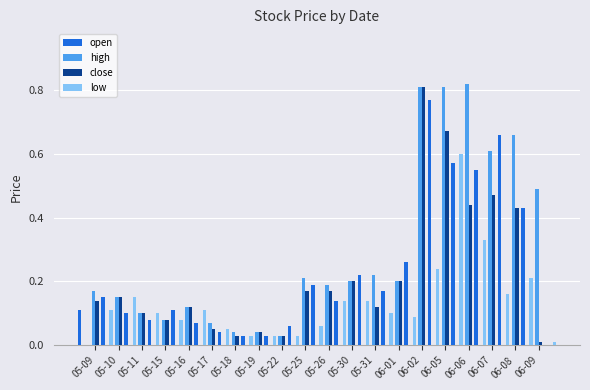

Rank the series by their maximum value, from lowest to highest.

low, open, close, high